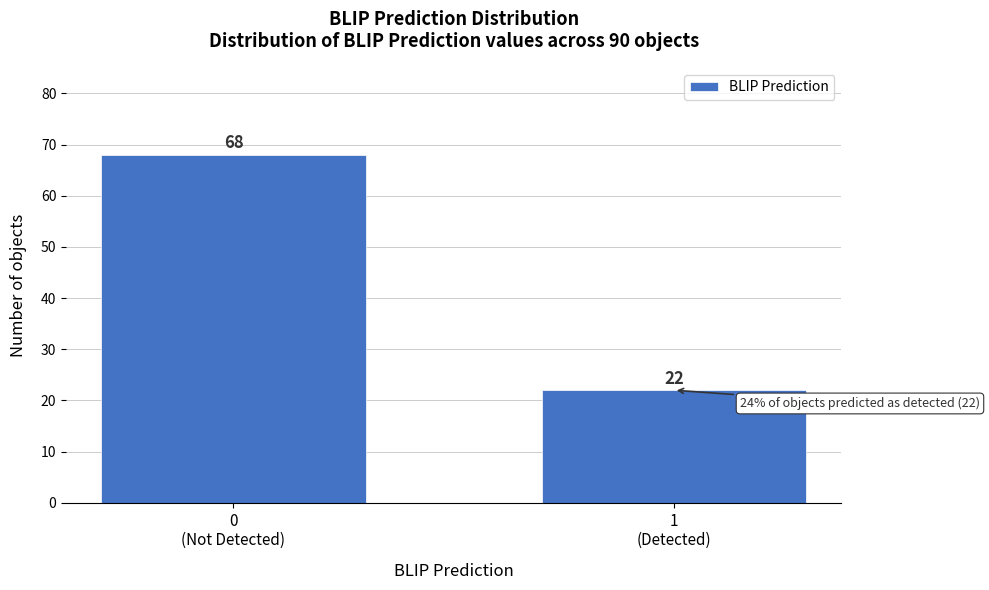

Reading left to right, transcribe all the data shown in this chart.

68	22